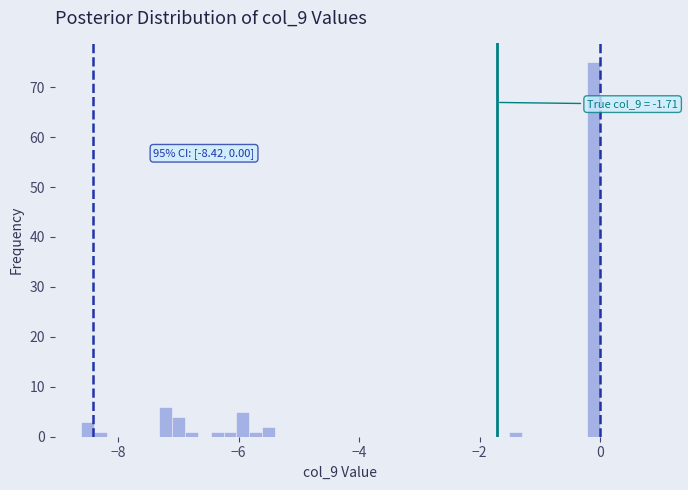

Around what value on the x-axis is the tallest bar? Give the approximate position of its centre, as read against the axis.

-0.2